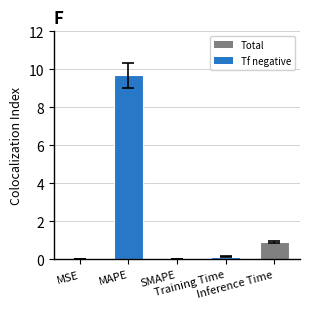

What is the greatest value displayed?

9.7